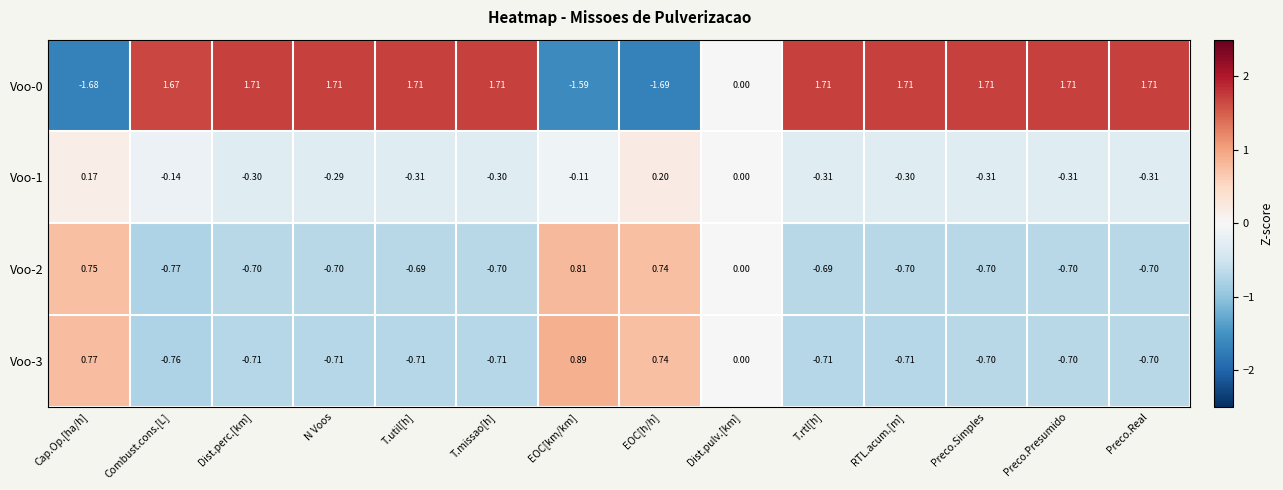

Where is Voo-3 nearest to the value 0?

Dist.pulv.[km]